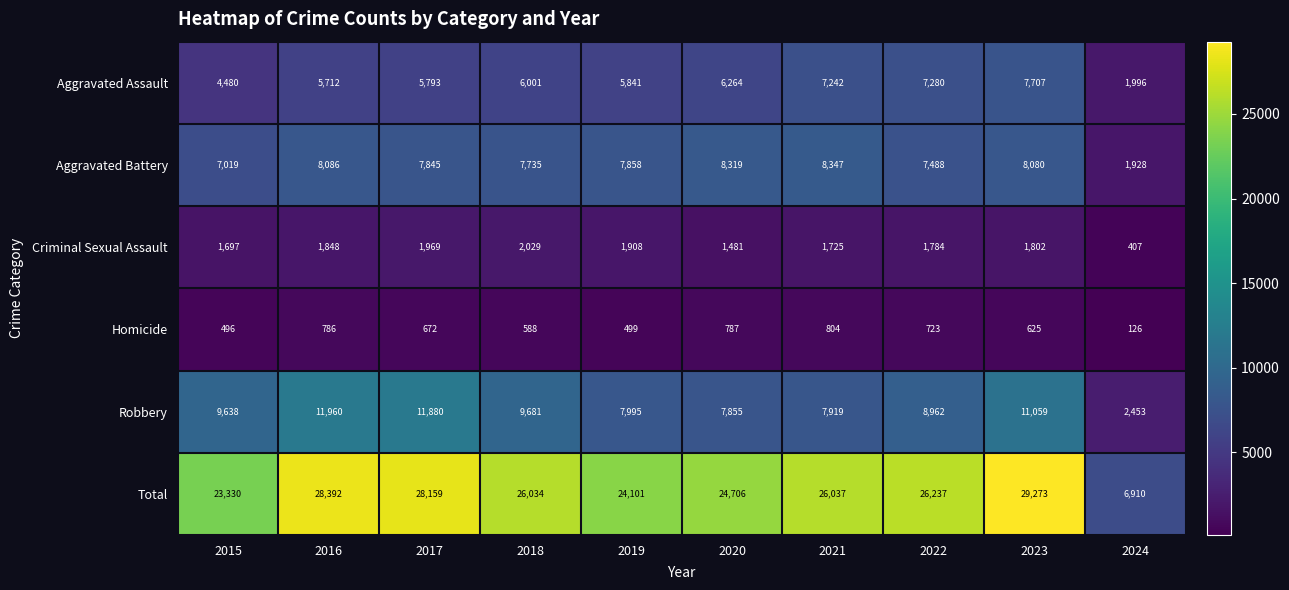

The Criminal Sexual Assault series shows 3314 at 2016. True or false?

False